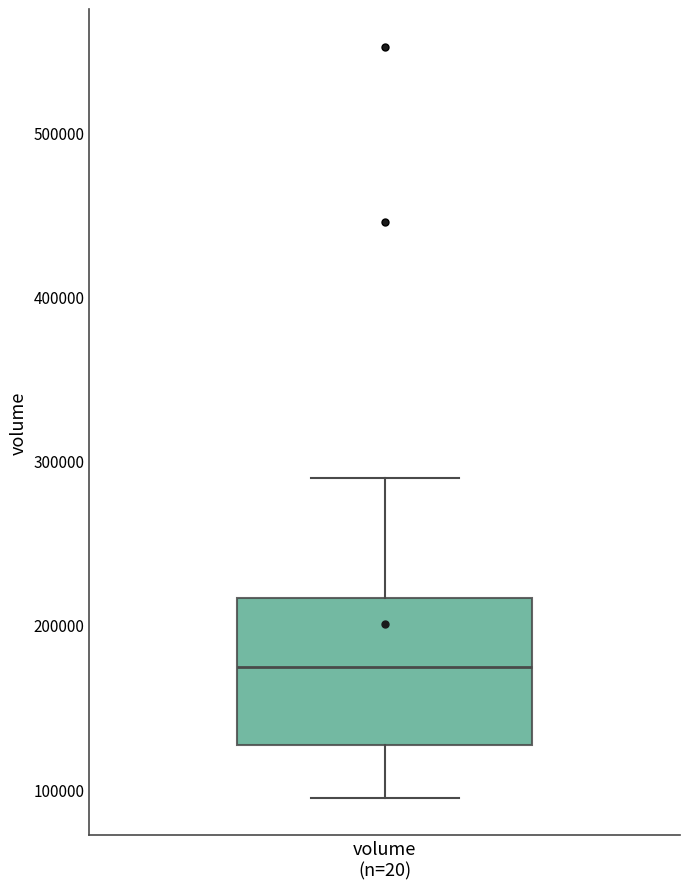

Read this box plot against the y-axis: the position of the median line, the range covered by the box, and the ends of both whiskers. The values are not printed on the chart, so give them approximately, as read against the axis.

median 170000, box 130000 to 220000, whiskers 90000 to 290000